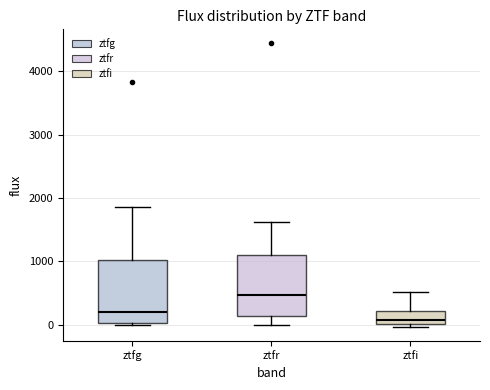

Which box's median line is the lowest?

ztfi